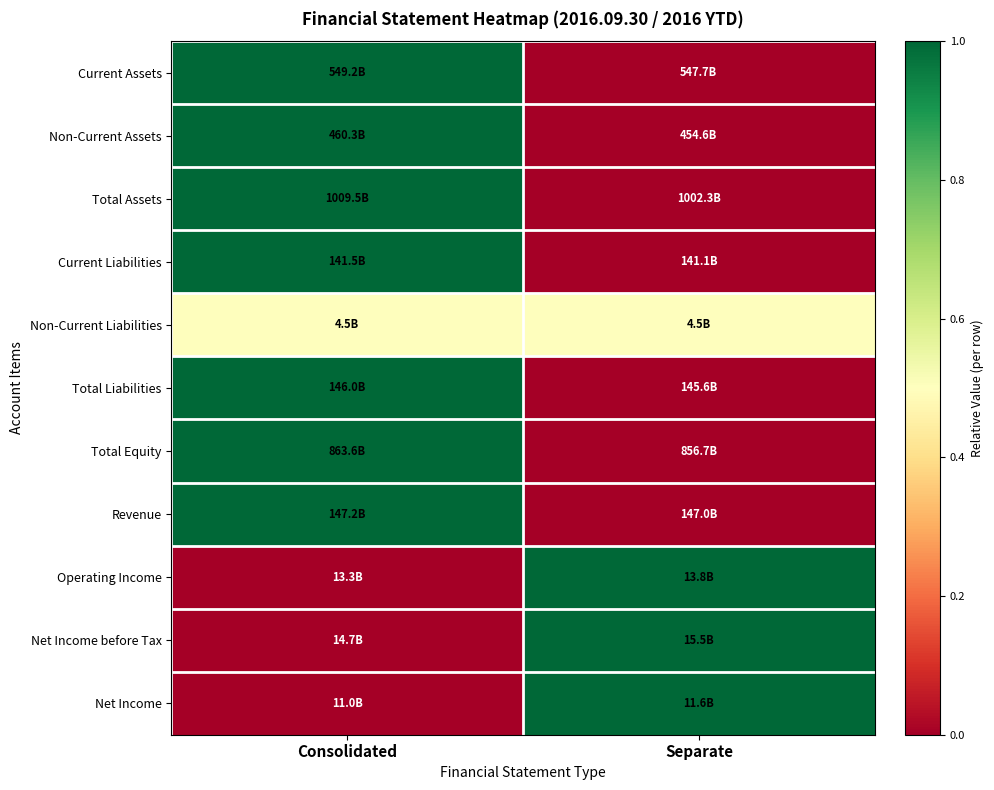

Reading left to right, transcribe all the data shown in this chart.

Current Assets: Consolidated=1.0	Separate=0.0
Non-Current Assets: Consolidated=1.0	Separate=0.0
Total Assets: Consolidated=1.0	Separate=0.0
Current Liabilities: Consolidated=1.0	Separate=0.0
Non-Current Liabilities: Consolidated=0.5	Separate=0.5
Total Liabilities: Consolidated=1.0	Separate=0.0
Total Equity: Consolidated=1.0	Separate=0.0
Revenue: Consolidated=1.0	Separate=0.0
Operating Income: Consolidated=0.0	Separate=1.0
Net Income before Tax: Consolidated=0.0	Separate=1.0
Net Income: Consolidated=0.0	Separate=1.0